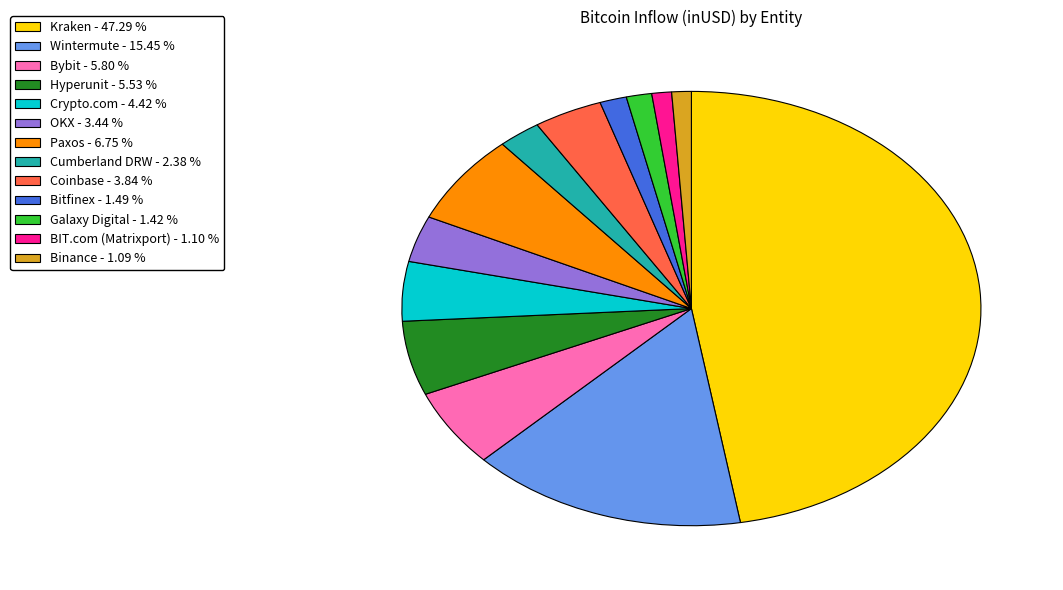

Is BIT.com (Matrixport) - 1.10 % the majority of the pie?

No